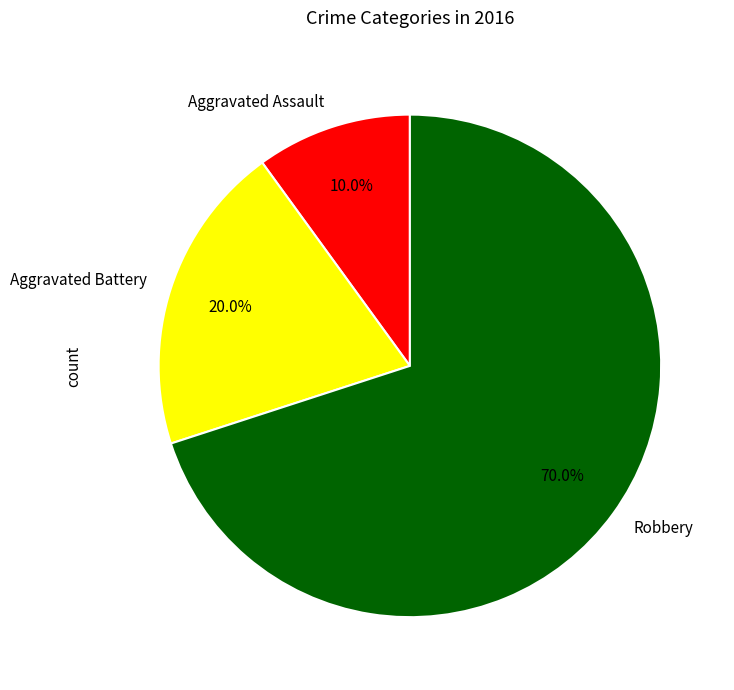

To the nearest percent, what portion does Robbery represent?

70%